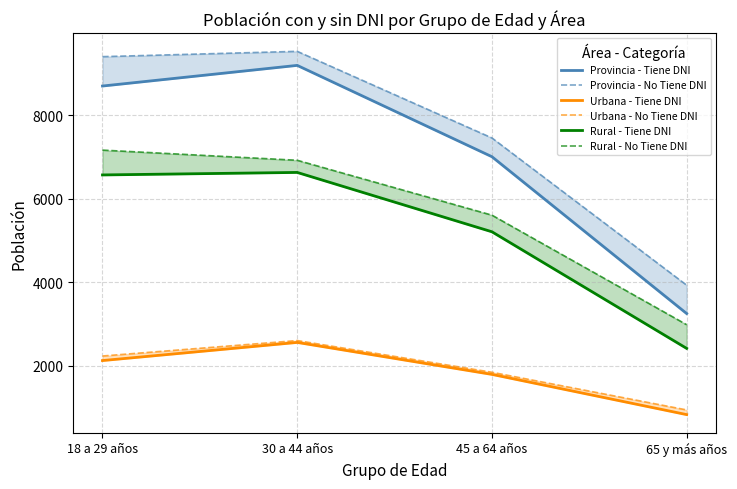

At which category is the sum across all series the highest?

30 a 44 años